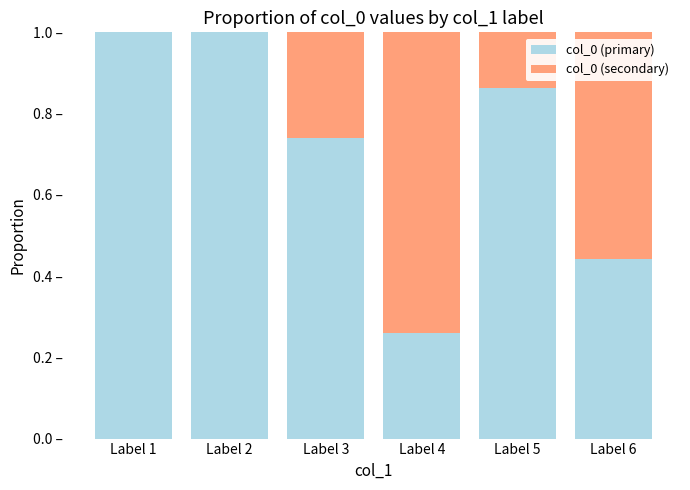

Are the bars grouped side by side (vs. stacked)?

No